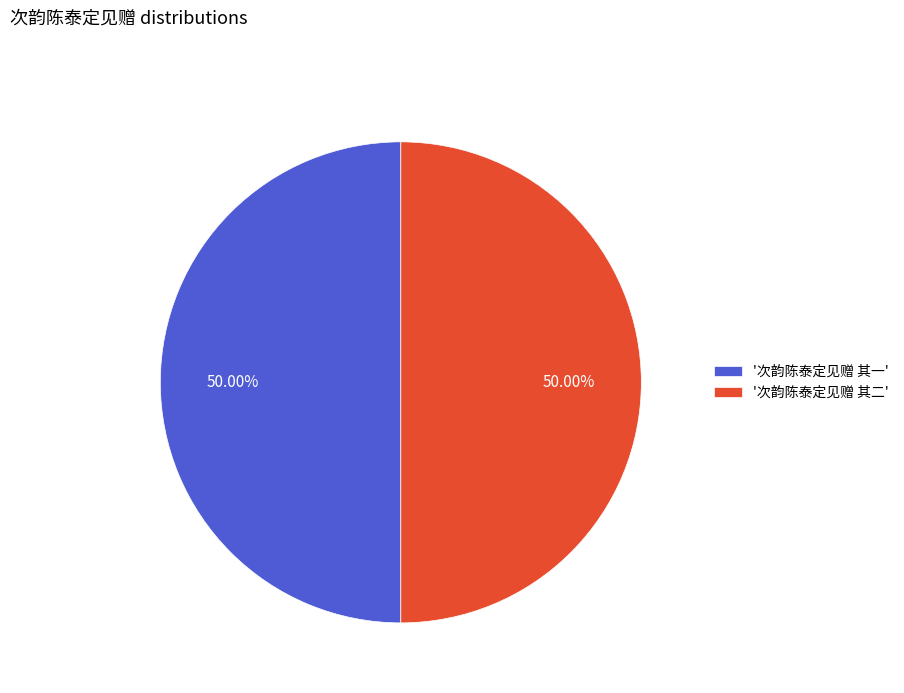

Is the sum of '次韵陈泰定见赠 其一' and '次韵陈泰定见赠 其二' greater than half?

Yes